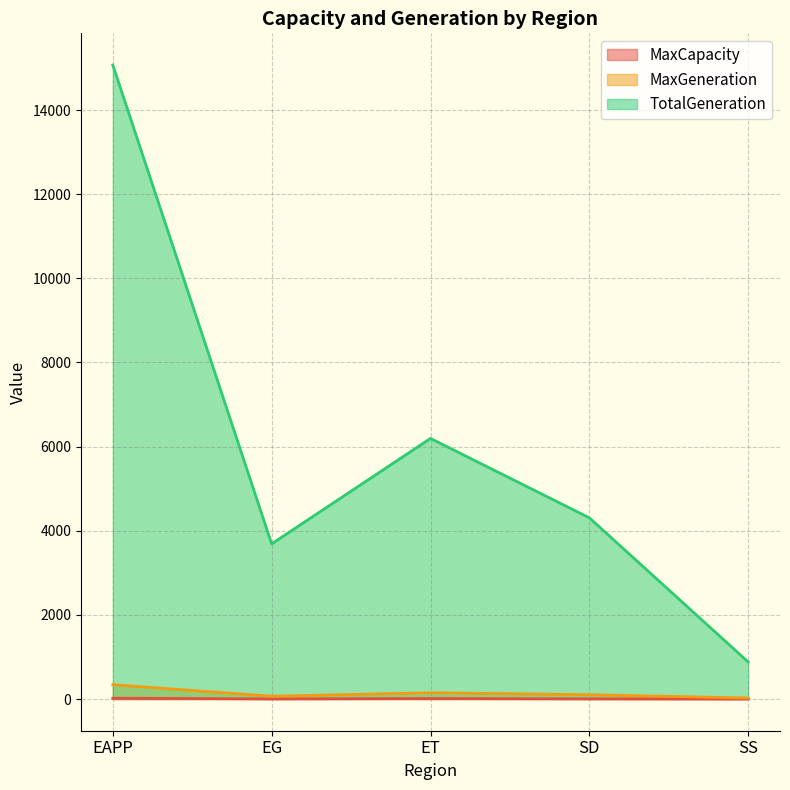

How many lines are shown in the chart?

3